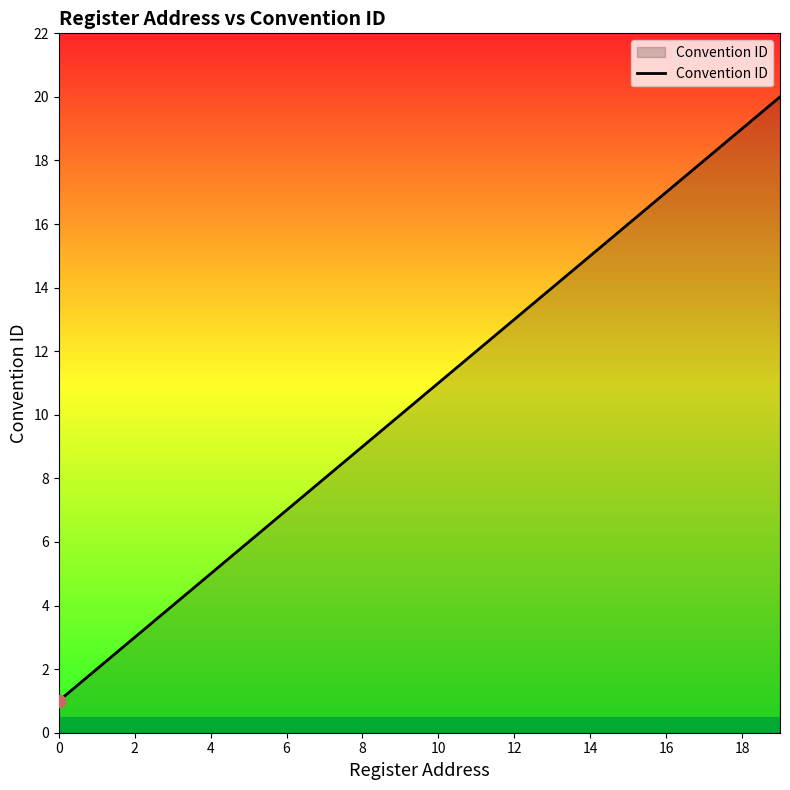

What is the difference between the maximum and minimum values?

19